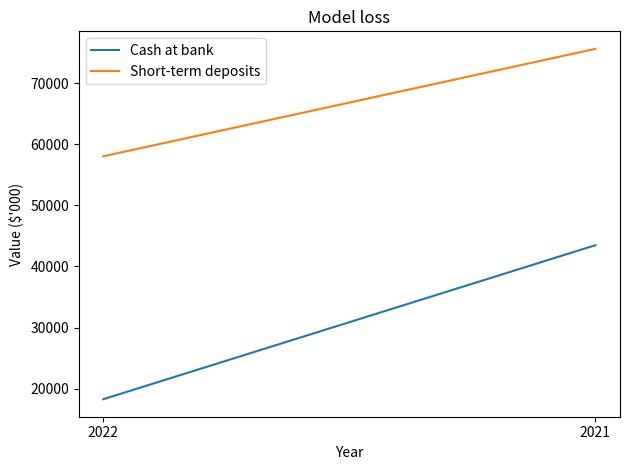

Reading left to right, what are all the values shown in this chart?

Cash at bank: 2022=18283	2021=43482
Short-term deposits: 2022=58026	2021=75609